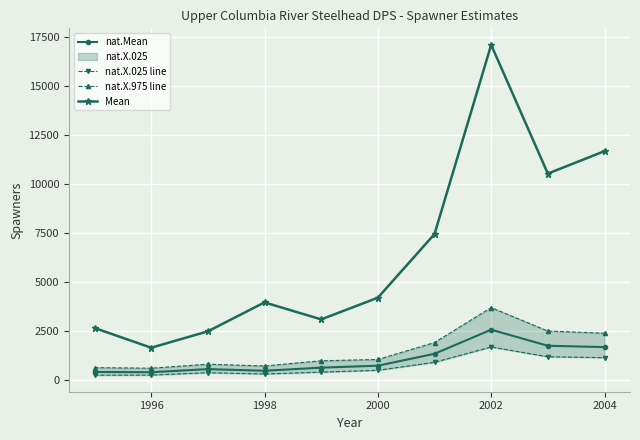

True or false: nat.Mean has a value of 1660.1 at 2004.

True